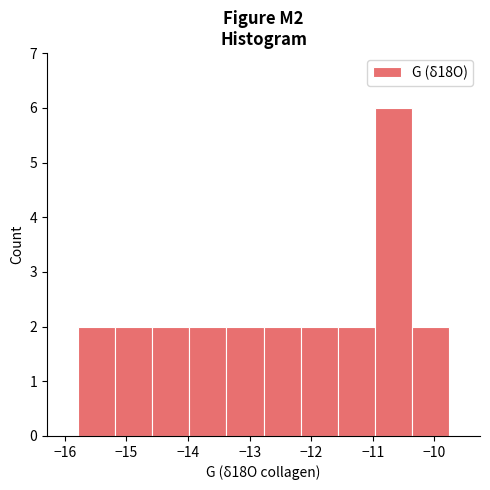

Over which range of the x-axis is the bar tallest?

-11.0 to -10.4